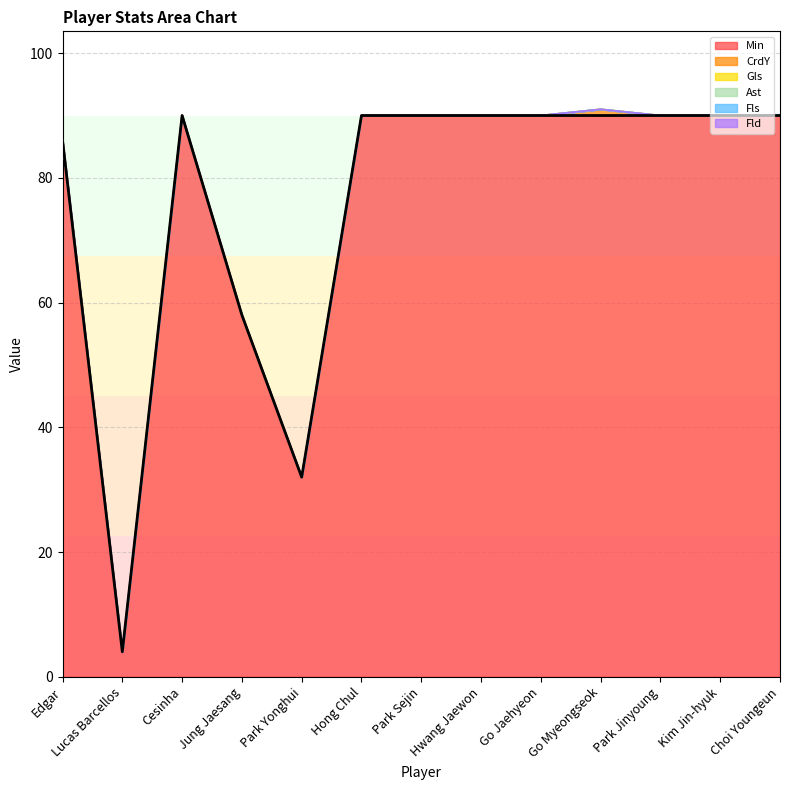

Reading right to left, what are all the values shown in this chart?

Min: Choi Youngeun=90	Kim Jin-hyuk=90	Park Jinyoung=90	Go Myeongseok=90	Go Jaehyeon=90	Hwang Jaewon=90	Park Sejin=90	Hong Chul=90	Park Yonghui=32	Jung Jaesang=58	Cesinha=90	Lucas Barcellos=4	Edgar=86
CrdY: Choi Youngeun=0	Kim Jin-hyuk=0	Park Jinyoung=0	Go Myeongseok=1	Go Jaehyeon=0	Hwang Jaewon=0	Park Sejin=0	Hong Chul=0	Park Yonghui=0	Jung Jaesang=0	Cesinha=0	Lucas Barcellos=0	Edgar=0
Gls: Choi Youngeun=0	Kim Jin-hyuk=0	Park Jinyoung=0	Go Myeongseok=0	Go Jaehyeon=0	Hwang Jaewon=0	Park Sejin=0	Hong Chul=0	Park Yonghui=0	Jung Jaesang=0	Cesinha=0	Lucas Barcellos=0	Edgar=0
Ast: Choi Youngeun=0	Kim Jin-hyuk=0	Park Jinyoung=0	Go Myeongseok=0	Go Jaehyeon=0	Hwang Jaewon=0	Park Sejin=0	Hong Chul=0	Park Yonghui=0	Jung Jaesang=0	Cesinha=0	Lucas Barcellos=0	Edgar=0
Fls: Choi Youngeun=0	Kim Jin-hyuk=0	Park Jinyoung=0	Go Myeongseok=0	Go Jaehyeon=0	Hwang Jaewon=0	Park Sejin=0	Hong Chul=0	Park Yonghui=0	Jung Jaesang=0	Cesinha=0	Lucas Barcellos=0	Edgar=0
Fld: Choi Youngeun=0	Kim Jin-hyuk=0	Park Jinyoung=0	Go Myeongseok=0	Go Jaehyeon=0	Hwang Jaewon=0	Park Sejin=0	Hong Chul=0	Park Yonghui=0	Jung Jaesang=0	Cesinha=0	Lucas Barcellos=0	Edgar=0